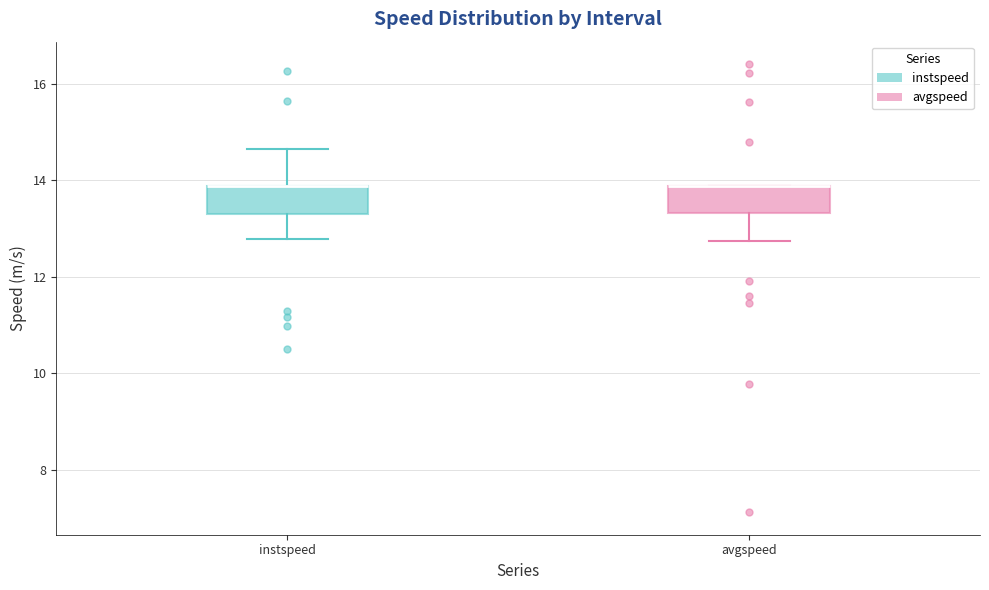

Where does the lower whisker of the box for avgspeed end on the y-axis? The values are not printed on the chart, so give them approximately, as read against the axis.

12.8